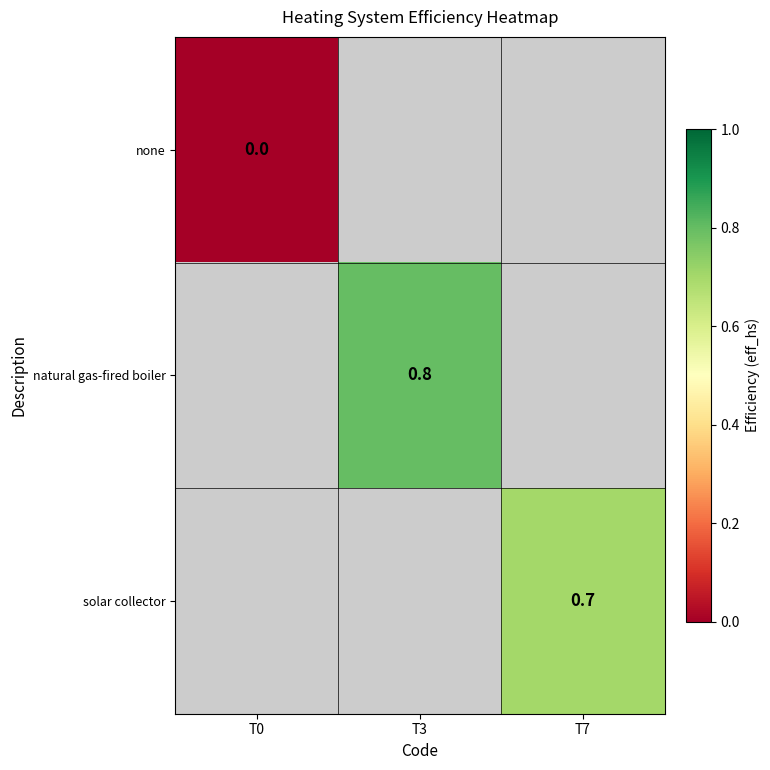

The value of natural gas-fired boiler at T3 is 0.8. True or false?

True